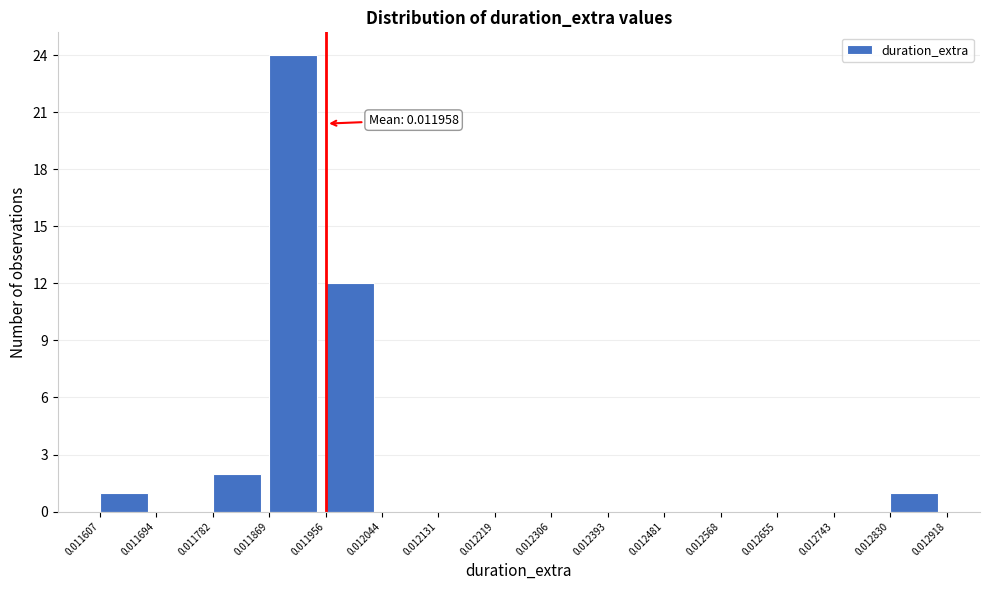

Over which range of the x-axis is the bar tallest?

0.011869 to 0.011956